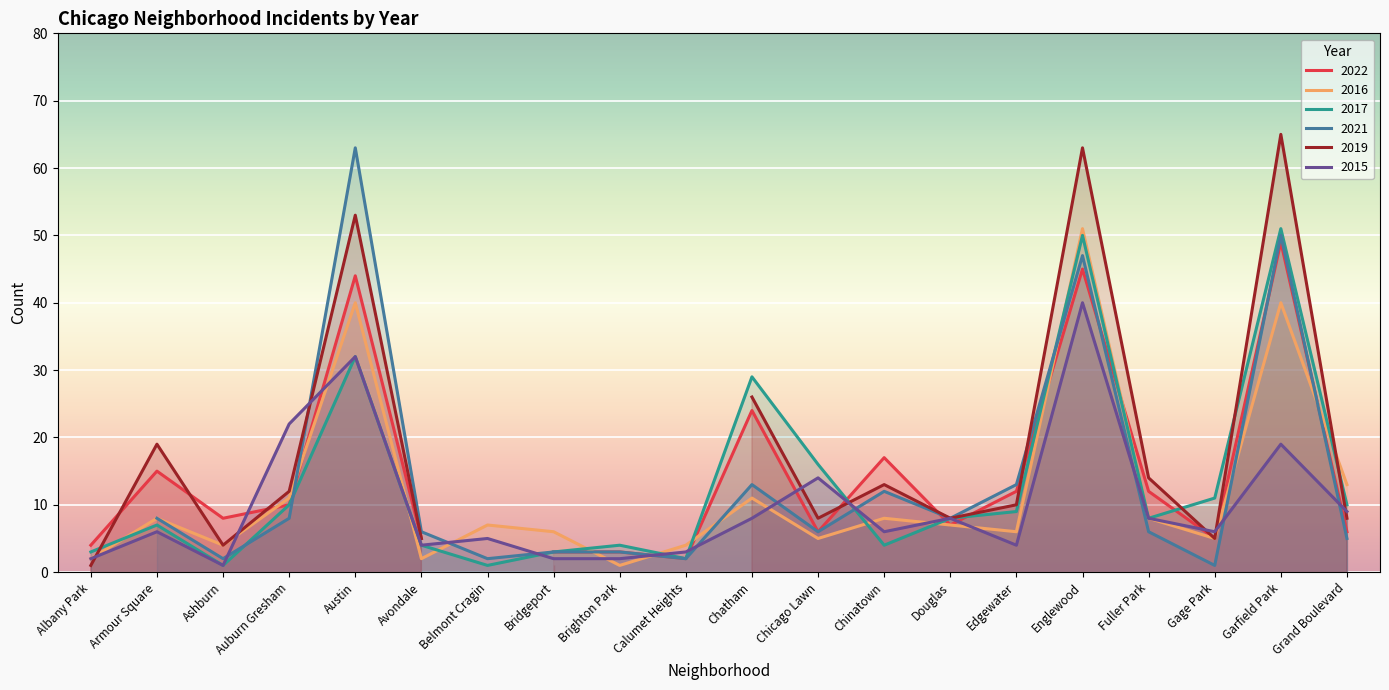

What is the maximum value for 2017?

51